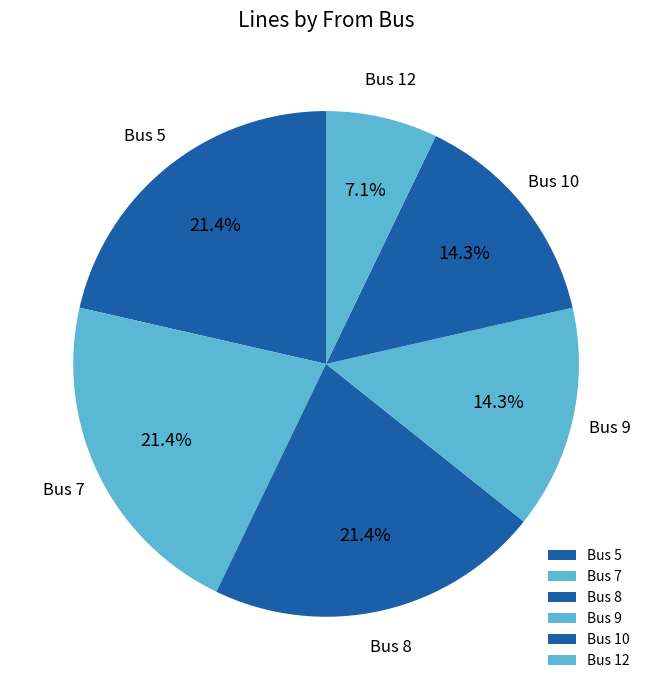

How many segments does this pie chart have?

6